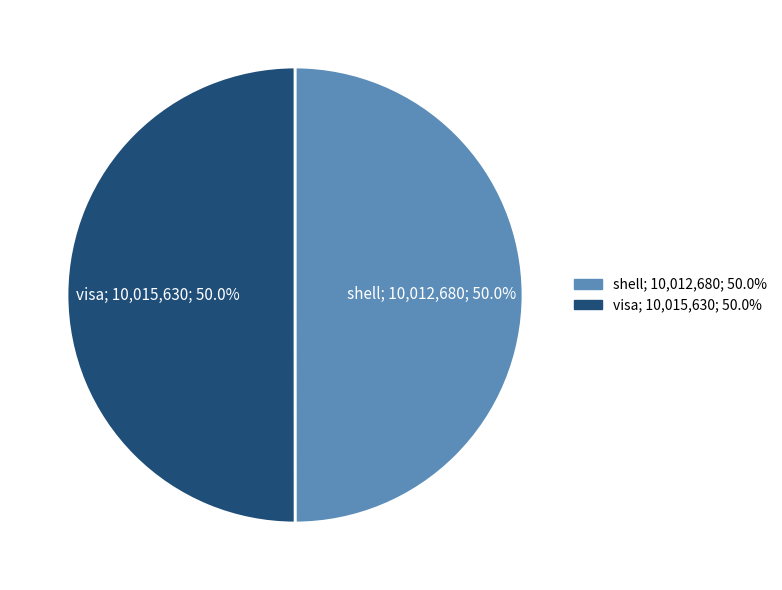

What portion of the pie excludes visa?

50.0%